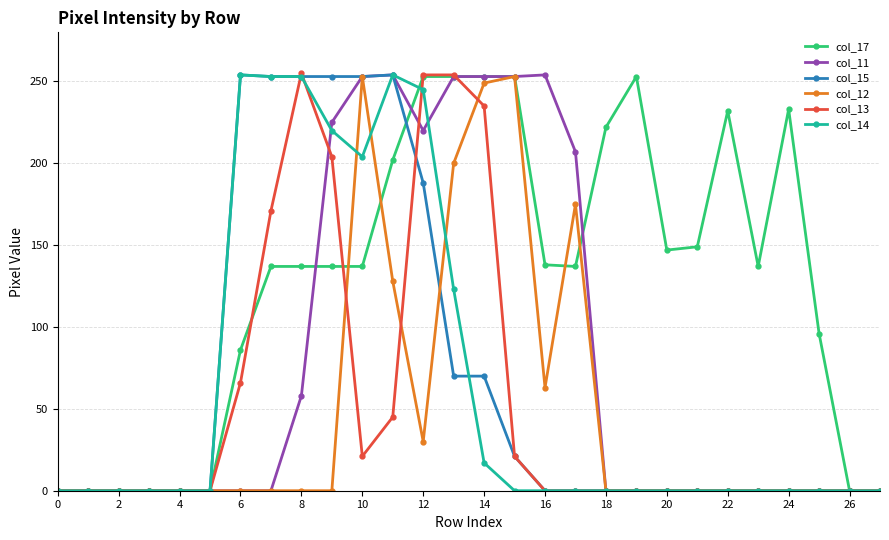

Count the number of categories in the chart.

28